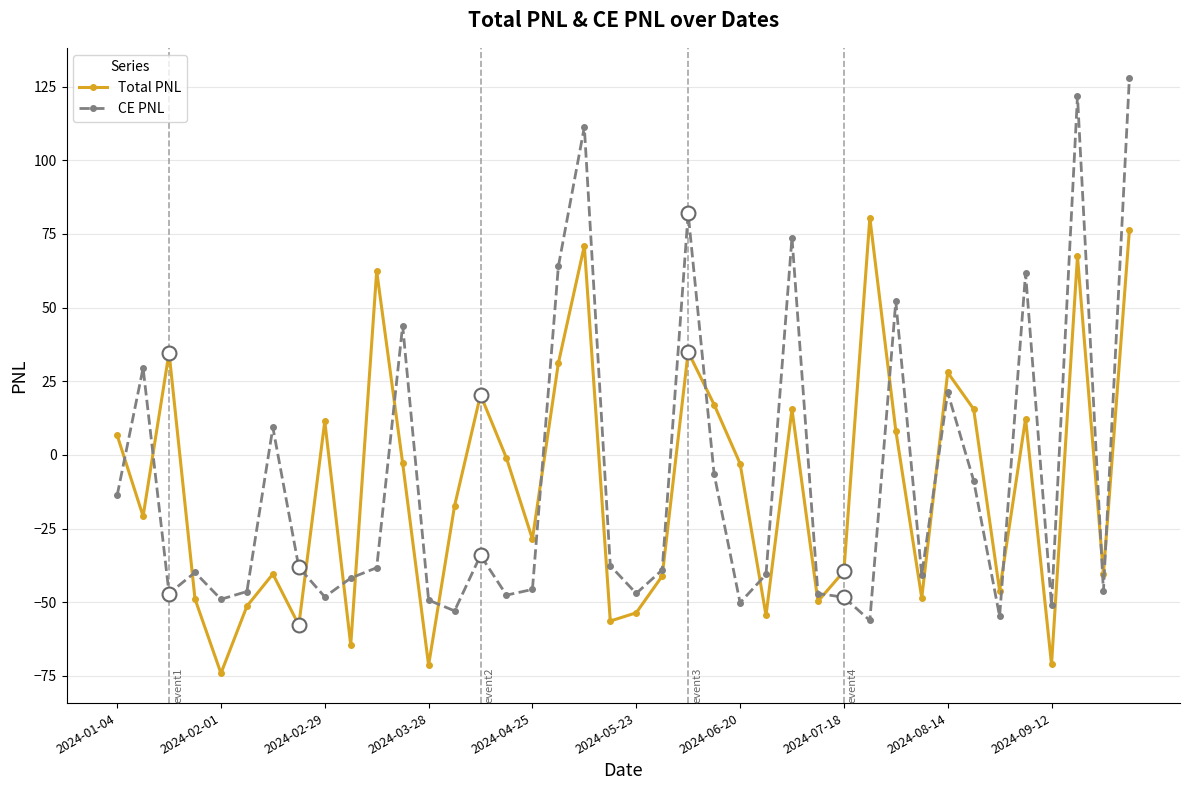

What is the maximum value for Total PNL?

80.5